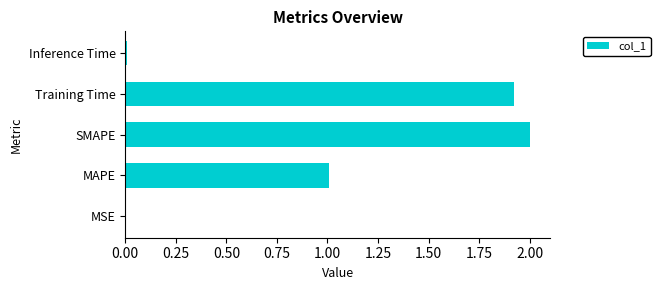

What is the ratio of the value at MAPE to the value at Training Time?

0.5